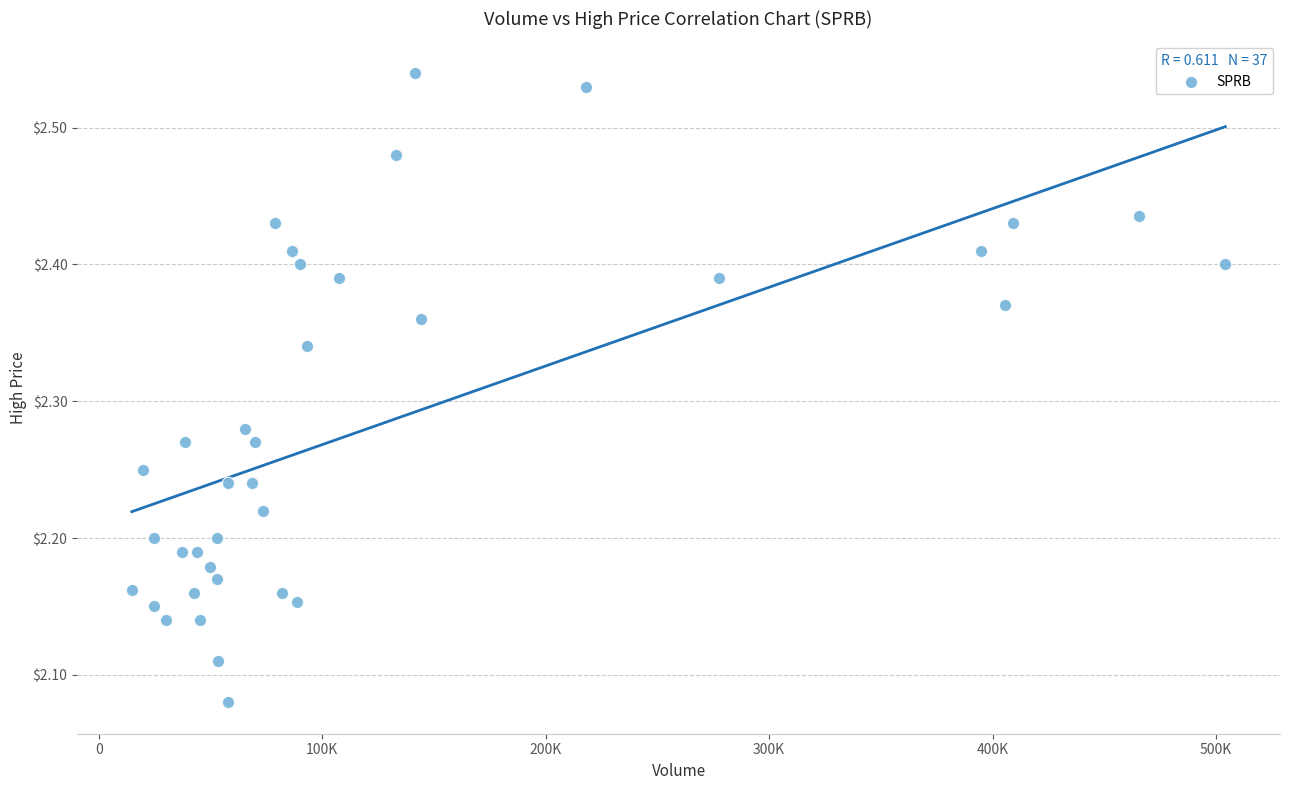

What is the range of X values (max minus min)?

489400.0